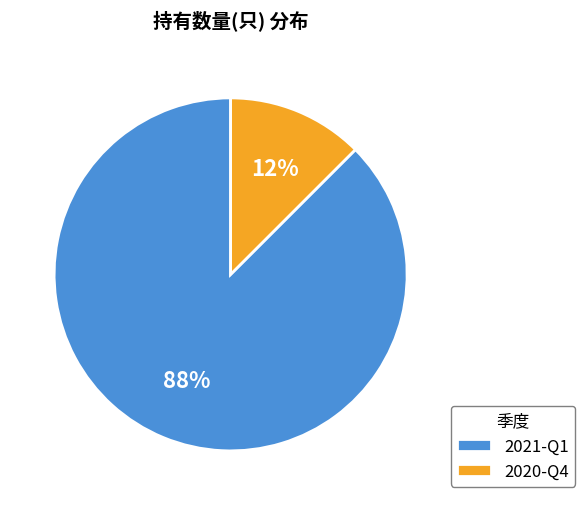

What is the ratio of the value at 2020-Q4 to the value at 2021-Q1?

0.1